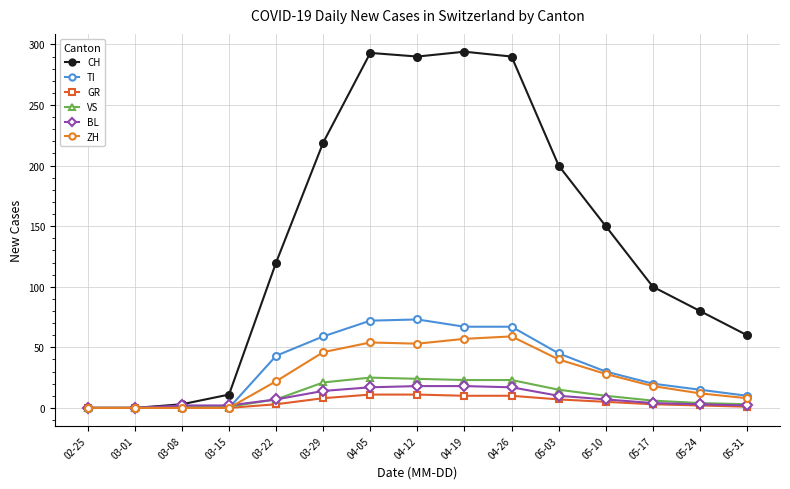

What value does the ZH series have at 05-10, to the nearest 10?

30